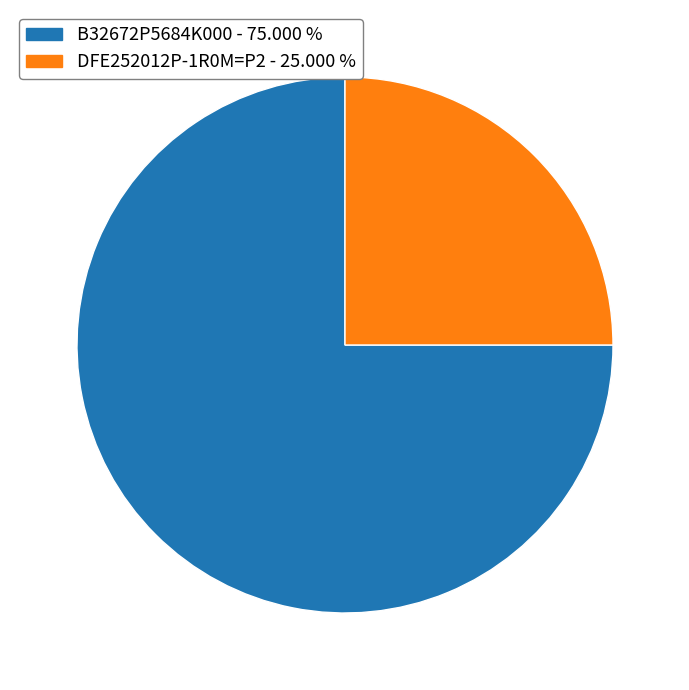

Which category has the biggest portion of the pie?

B32672P5684K000